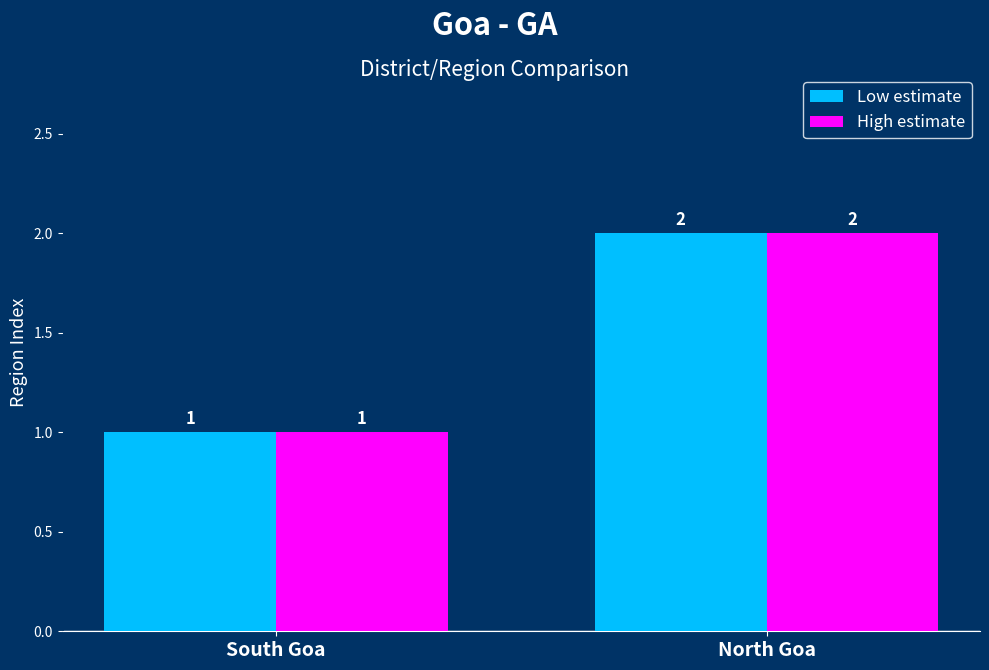

Count the Low estimate values in the range 1 to 2.

2